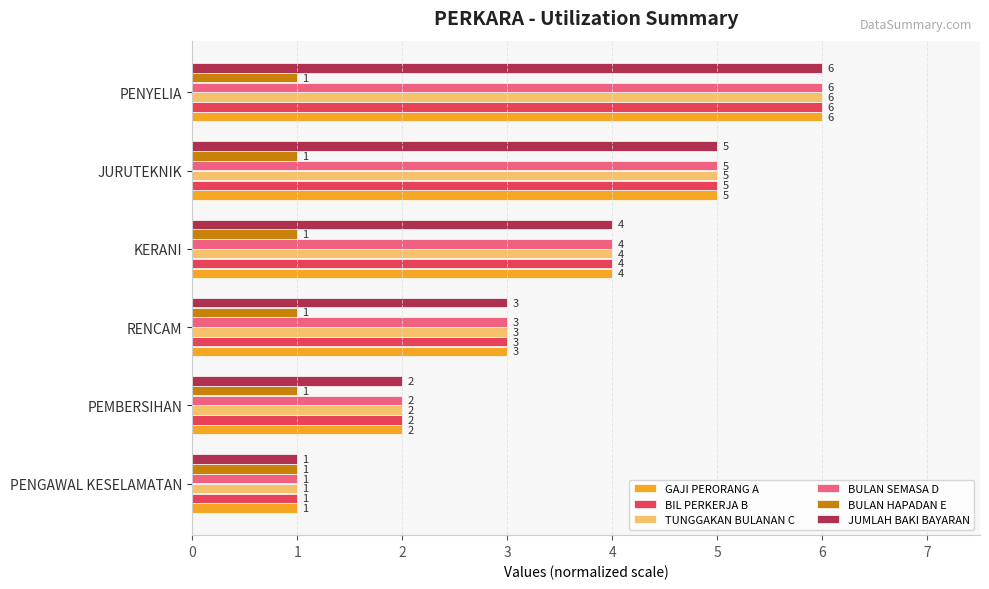

The value of BULAN HAPADAN E at RENCAM is 1. True or false?

True